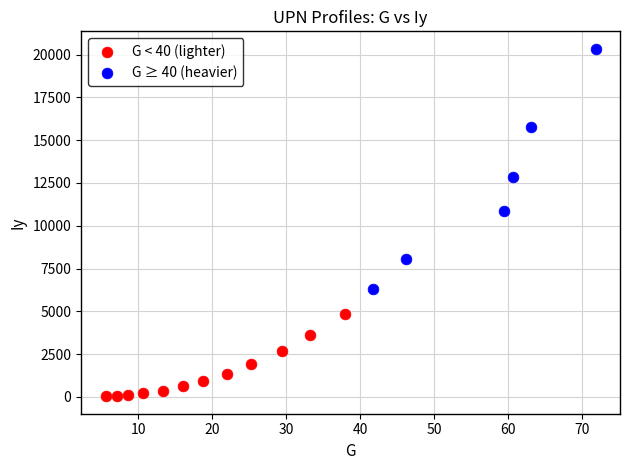

Which series reaches the maximum Y coordinate?

G ≥ 40 (heavier)